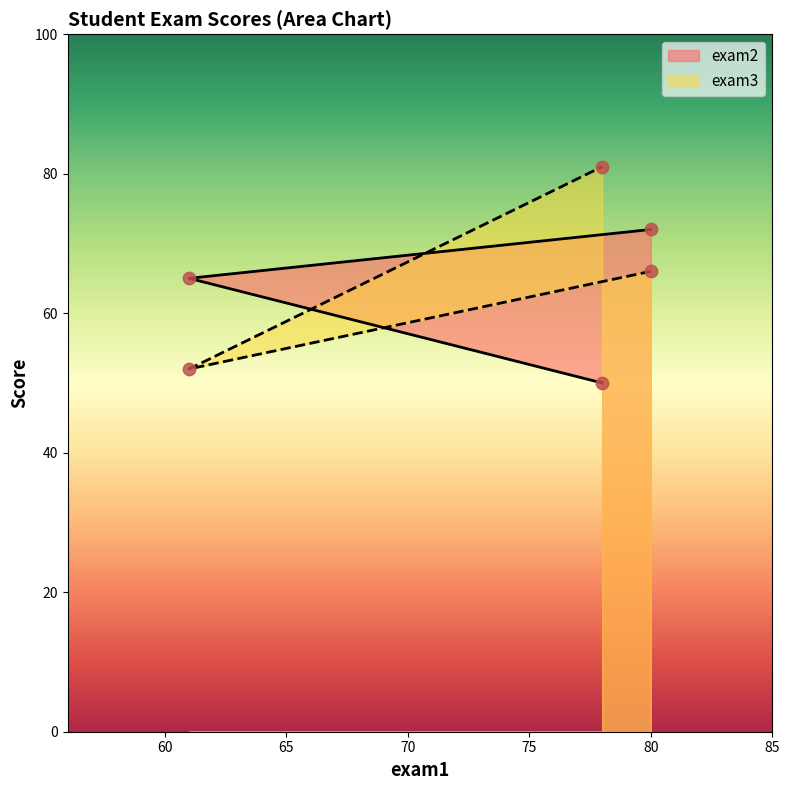

Which series has the largest total across all categories?

exam3